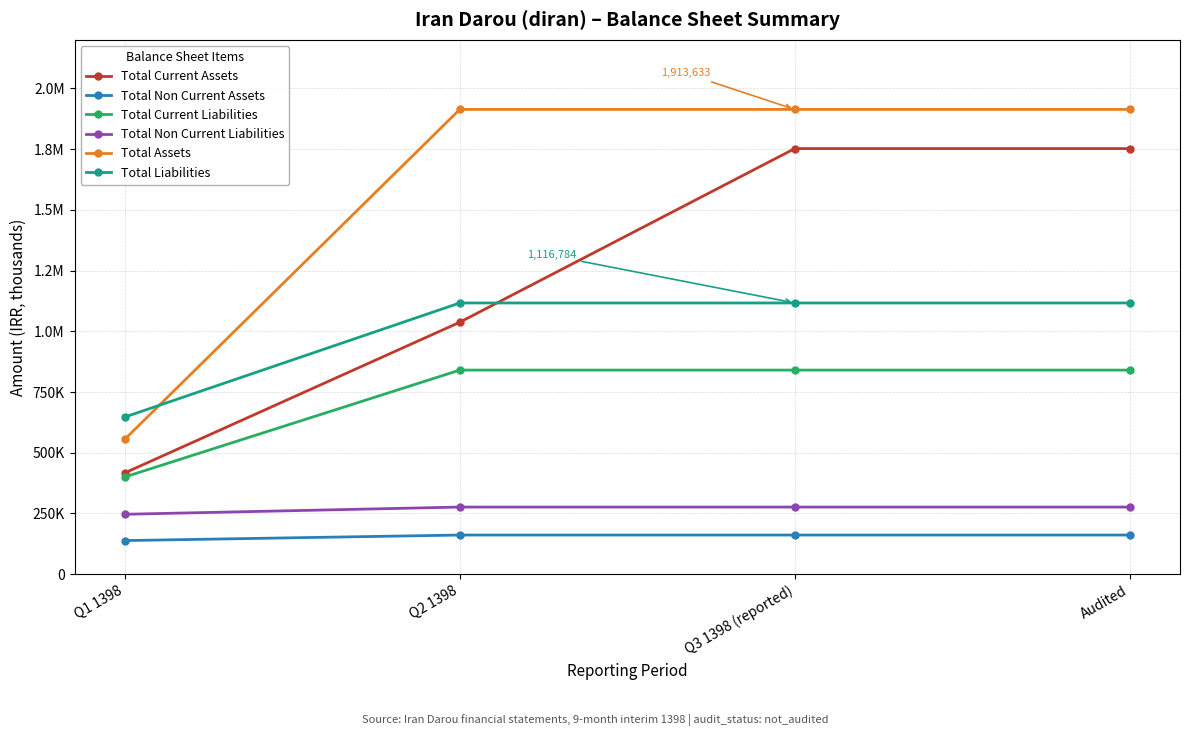

Is this an area chart (filled region under the line)?

No